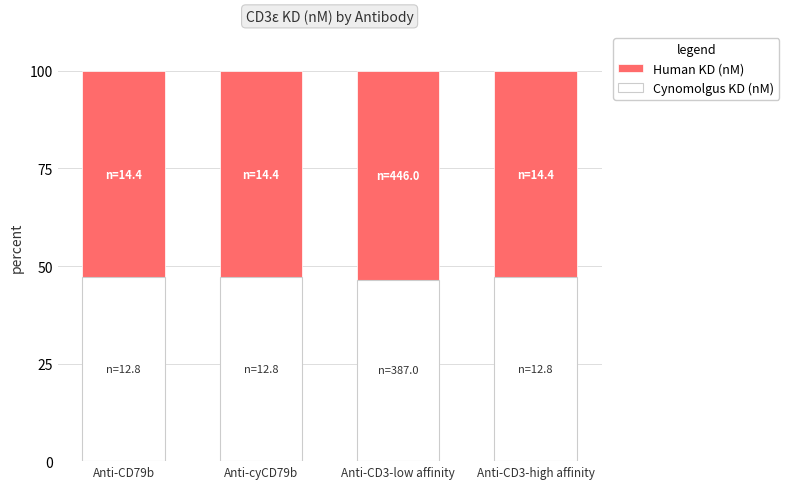

The value of Cynomolgus KD (nM) at Anti-CD79b is 47.1. True or false?

True